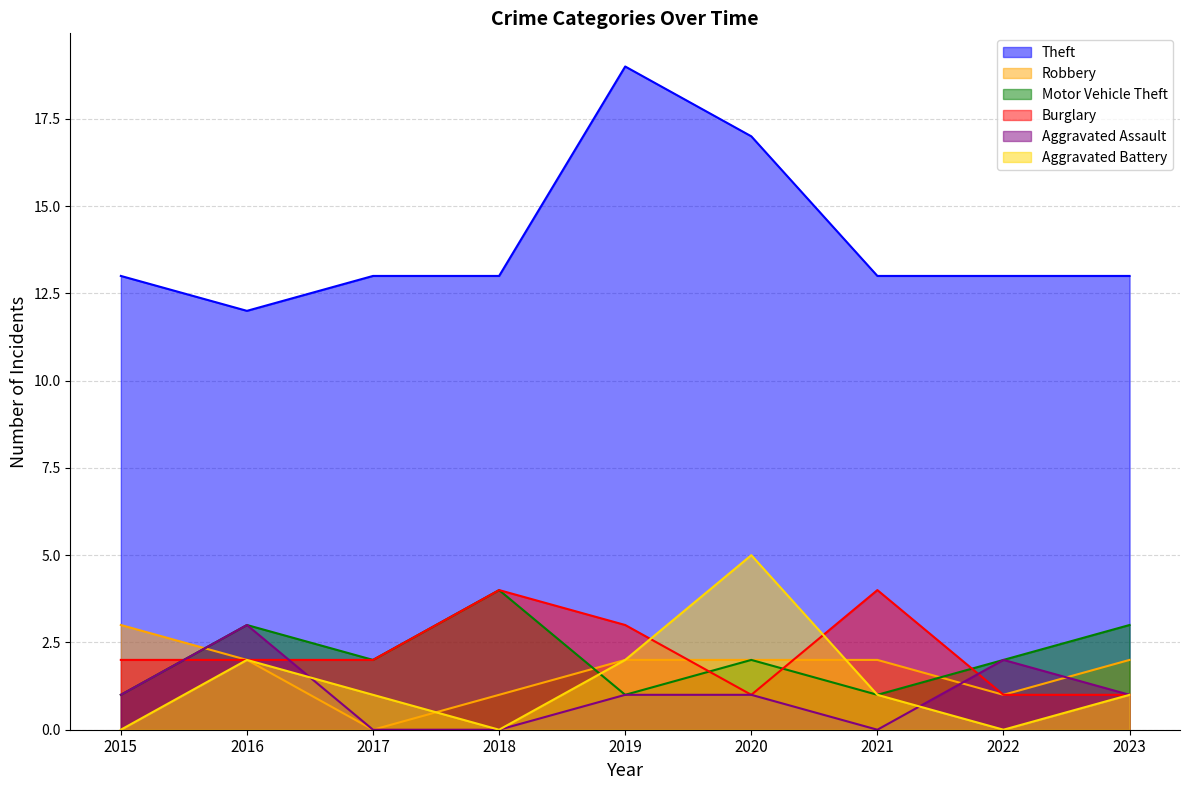

What is the average value of the Motor Vehicle Theft series?

2